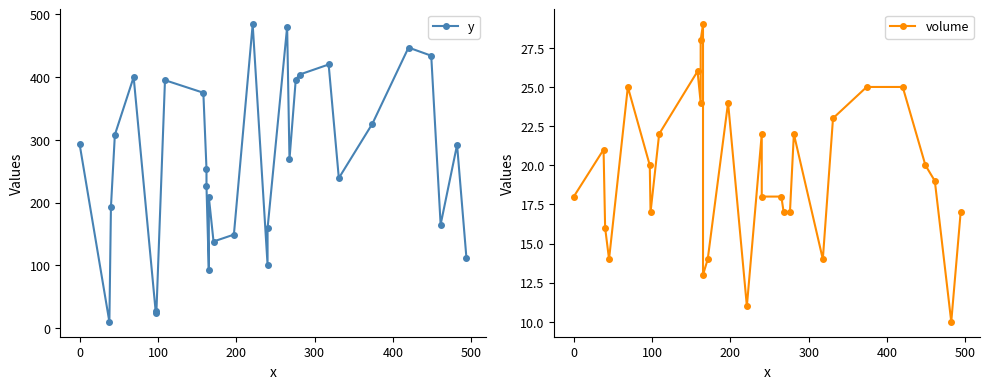

What are all the series names shown in the legend?

y, volume